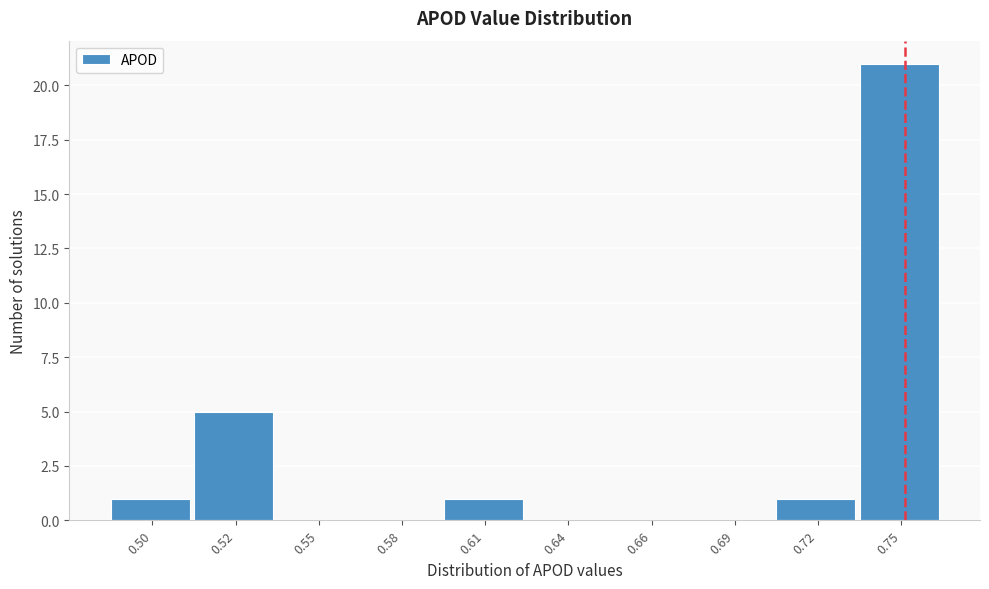

Reading right to left, what are all the values shown in this chart?

0.75=21	0.72=1	0.69=0	0.66=0	0.64=0	0.61=1	0.58=0	0.55=0	0.52=5	0.50=1